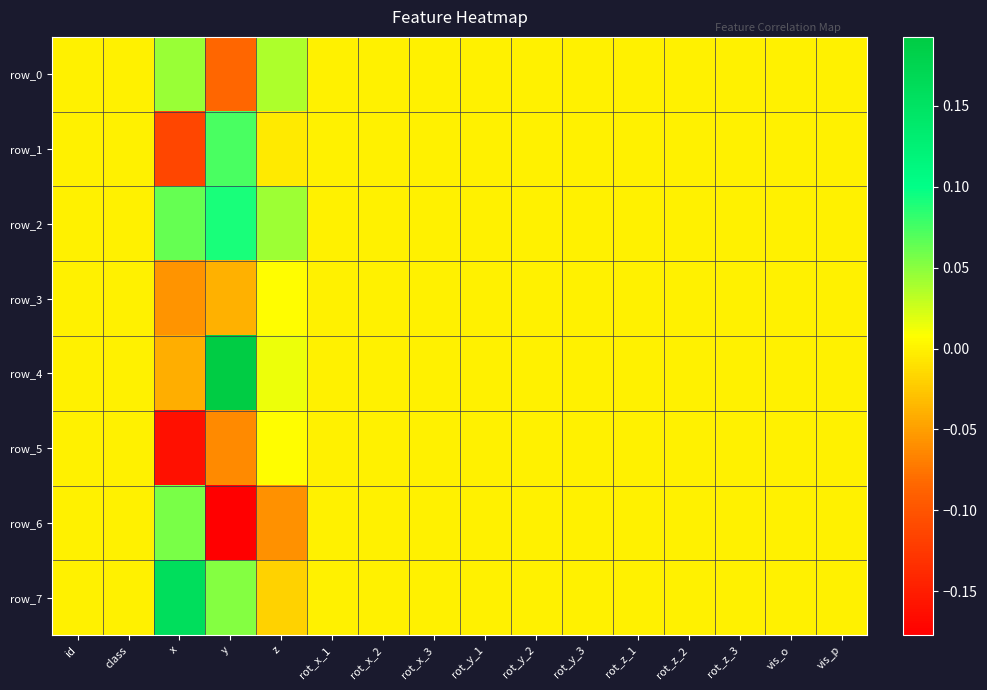

Reading left to right, extract all data points from this chart.

row_0: id=0.0	class=0.0	x=0.0	y=-0.1	z=0.0	rot_x_1=0.0	rot_x_2=0.0	rot_x_3=0.0	rot_y_1=0.0	rot_y_2=0.0	rot_y_3=0.0	rot_z_1=0.0	rot_z_2=0.0	rot_z_3=0.0	vis_o=0.0	vis_p=0.0
row_1: id=0.0	class=0.0	x=-0.1	y=0.1	z=-0.0	rot_x_1=0.0	rot_x_2=0.0	rot_x_3=0.0	rot_y_1=0.0	rot_y_2=0.0	rot_y_3=0.0	rot_z_1=0.0	rot_z_2=0.0	rot_z_3=0.0	vis_o=0.0	vis_p=0.0
row_2: id=0.0	class=0.0	x=0.1	y=0.1	z=0.0	rot_x_1=0.0	rot_x_2=0.0	rot_x_3=0.0	rot_y_1=0.0	rot_y_2=0.0	rot_y_3=0.0	rot_z_1=0.0	rot_z_2=0.0	rot_z_3=0.0	vis_o=0.0	vis_p=0.0
row_3: id=0.0	class=0.0	x=-0.1	y=-0.0	z=0.0	rot_x_1=0.0	rot_x_2=0.0	rot_x_3=0.0	rot_y_1=0.0	rot_y_2=0.0	rot_y_3=0.0	rot_z_1=0.0	rot_z_2=0.0	rot_z_3=0.0	vis_o=0.0	vis_p=0.0
row_4: id=0.0	class=0.0	x=-0.0	y=0.2	z=0.0	rot_x_1=0.0	rot_x_2=0.0	rot_x_3=0.0	rot_y_1=0.0	rot_y_2=0.0	rot_y_3=0.0	rot_z_1=0.0	rot_z_2=0.0	rot_z_3=0.0	vis_o=0.0	vis_p=0.0
row_5: id=0.0	class=0.0	x=-0.2	y=-0.1	z=0.0	rot_x_1=0.0	rot_x_2=0.0	rot_x_3=0.0	rot_y_1=0.0	rot_y_2=0.0	rot_y_3=0.0	rot_z_1=0.0	rot_z_2=0.0	rot_z_3=0.0	vis_o=0.0	vis_p=0.0
row_6: id=0.0	class=0.0	x=0.1	y=-0.2	z=-0.1	rot_x_1=0.0	rot_x_2=0.0	rot_x_3=0.0	rot_y_1=0.0	rot_y_2=0.0	rot_y_3=0.0	rot_z_1=0.0	rot_z_2=0.0	rot_z_3=0.0	vis_o=0.0	vis_p=0.0
row_7: id=0.0	class=0.0	x=0.2	y=0.1	z=-0.0	rot_x_1=0.0	rot_x_2=0.0	rot_x_3=0.0	rot_y_1=0.0	rot_y_2=0.0	rot_y_3=0.0	rot_z_1=0.0	rot_z_2=0.0	rot_z_3=0.0	vis_o=0.0	vis_p=0.0